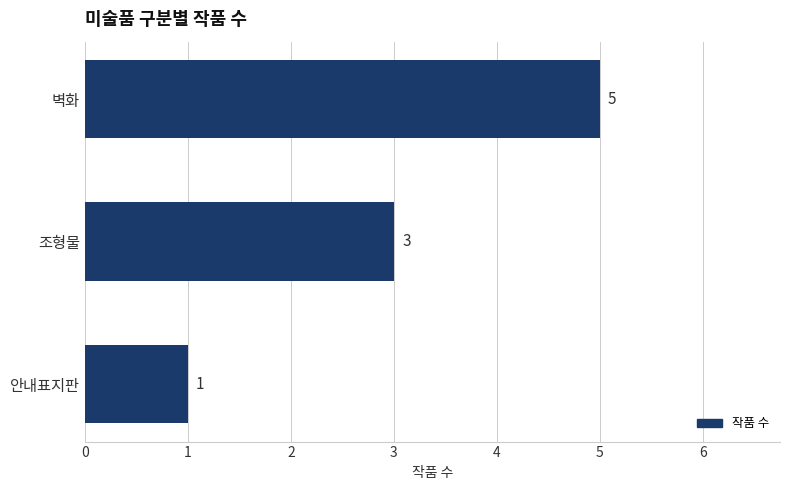

Rank the categories by value from highest to lowest.

벽화, 조형물, 안내표지판